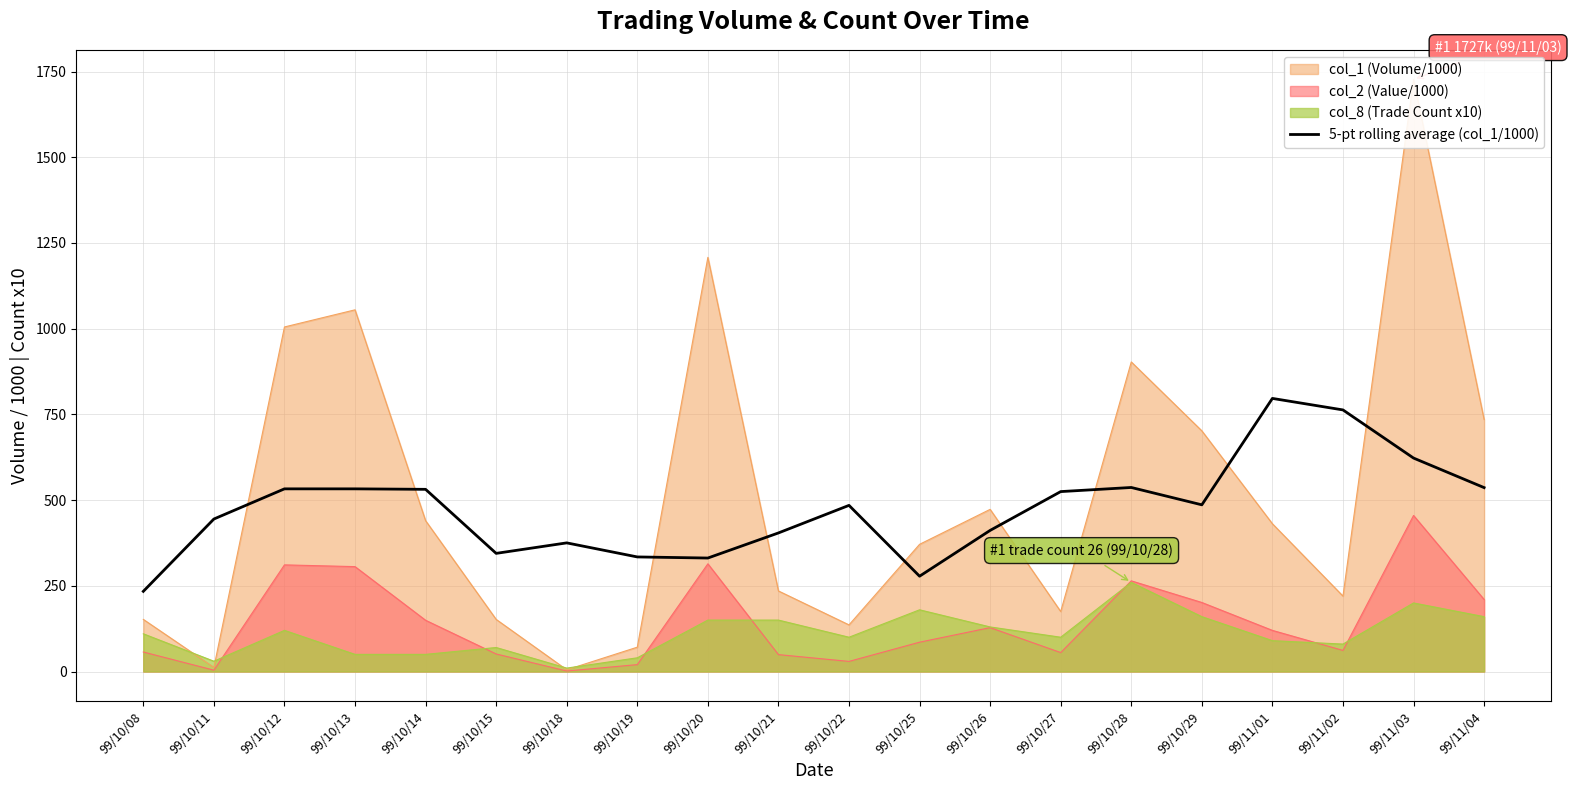

Is it true that the value at 99/10/08 is 233.8?

True